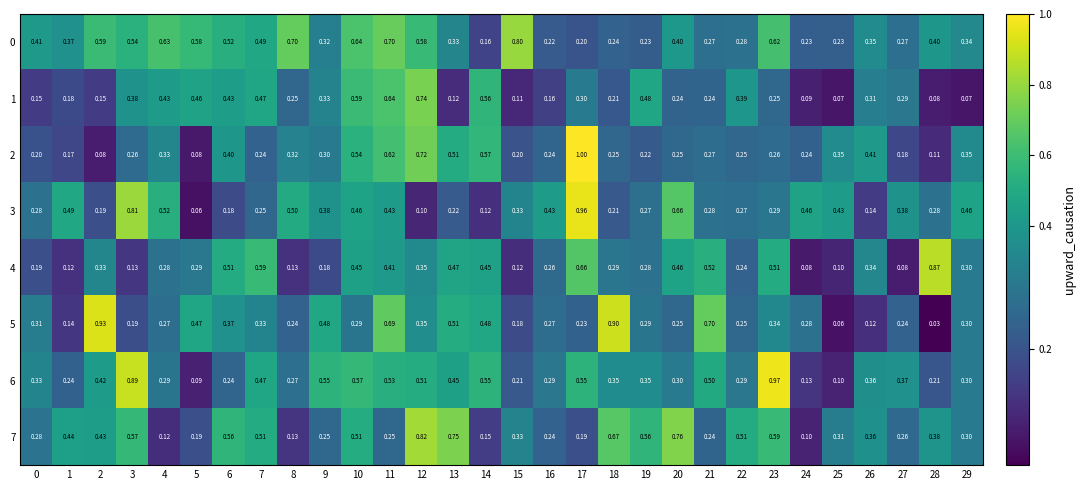

Is the value of 1 at 28 greater than the value of 4 at 21?

No